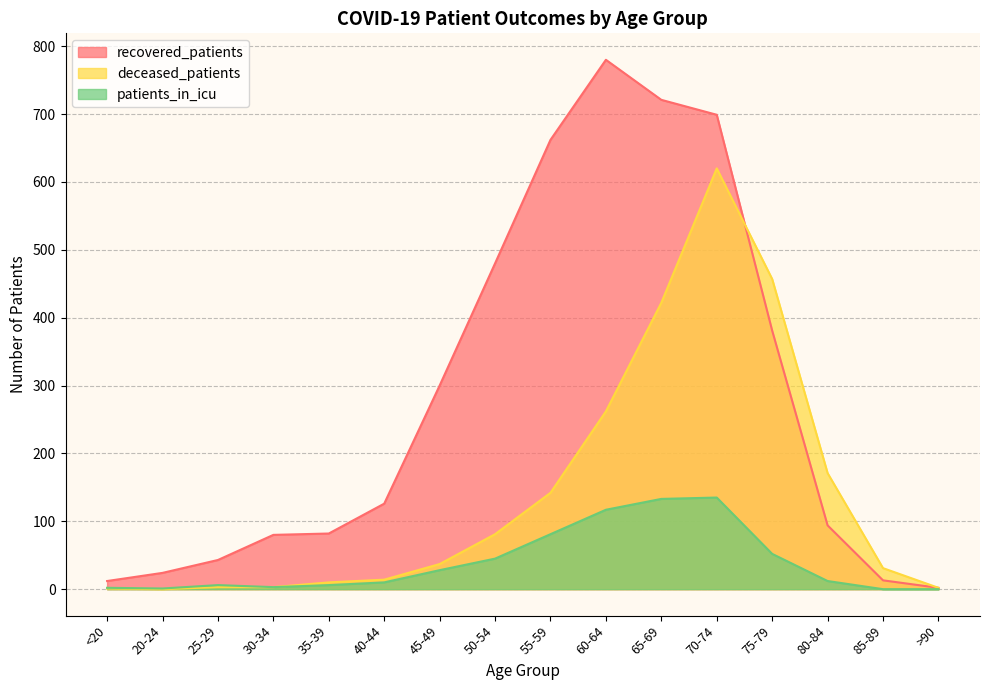

Does the chart have visible grid lines?

Yes